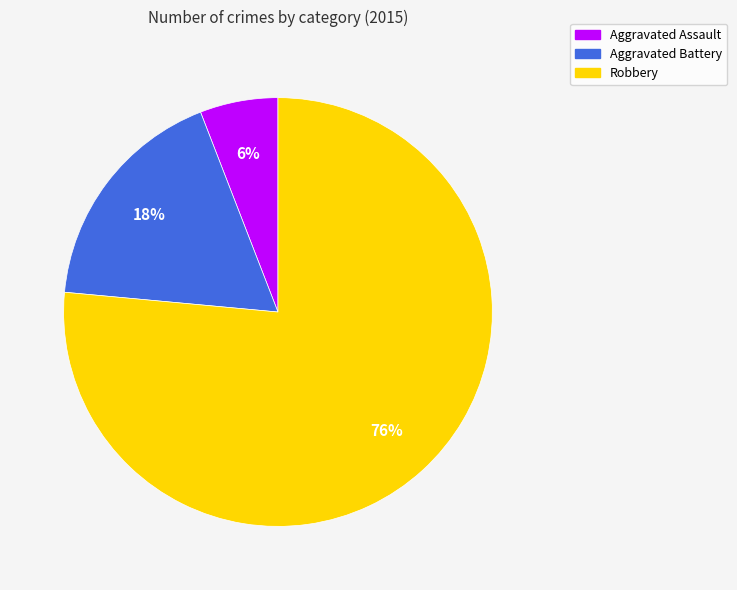

Which slice represents more than half of the pie?

Robbery